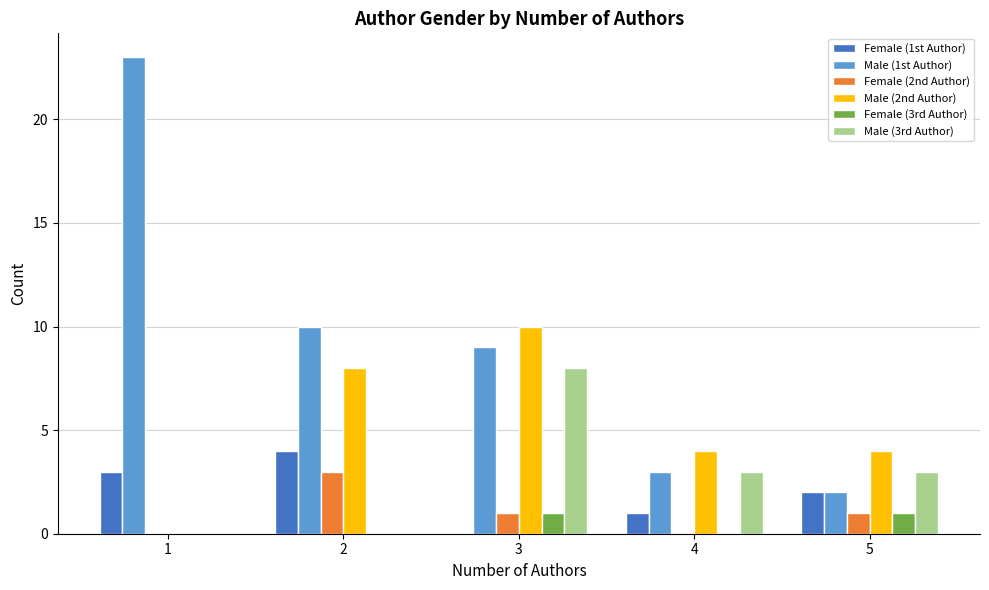

Which series changed the most between 2 and 4?

Male (1st Author)